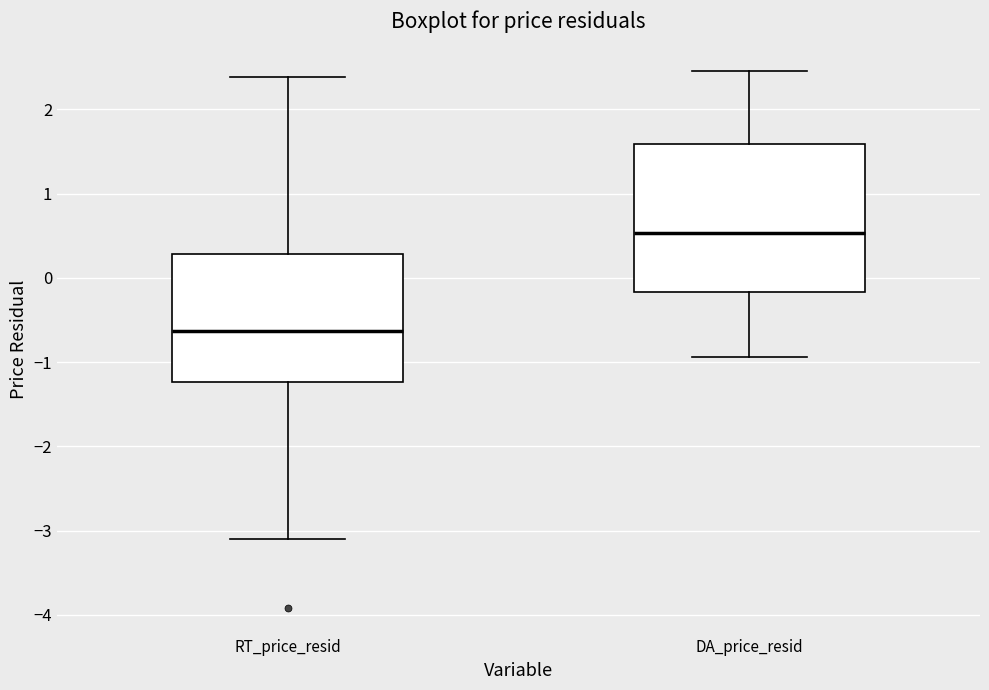

Reading left to right, read every box against the y-axis: the position of its median line, the range the box covers, and the ends of its whiskers. The values are not printed on the chart, so give them approximately, as read against the axis.

RT_price_resid: median -0.6, box -1.2 to 0.3, whiskers -3.1 to 2.4
DA_price_resid: median 0.5, box -0.2 to 1.6, whiskers -0.9 to 2.5